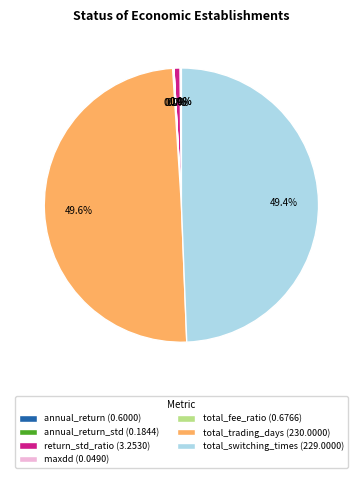

Does any single category account for the majority?

No